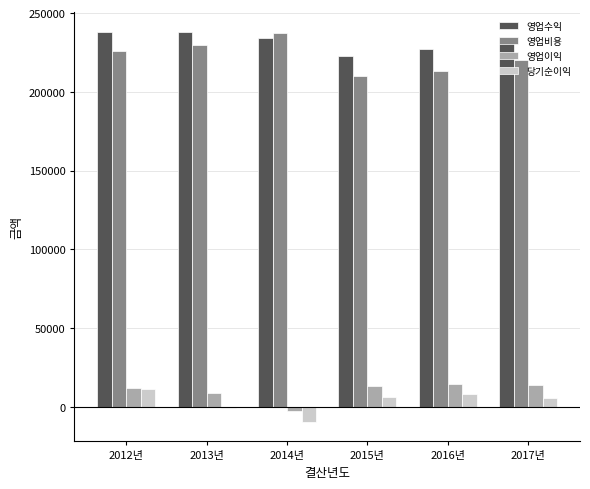

Which series has the largest total across all categories?

영업수익